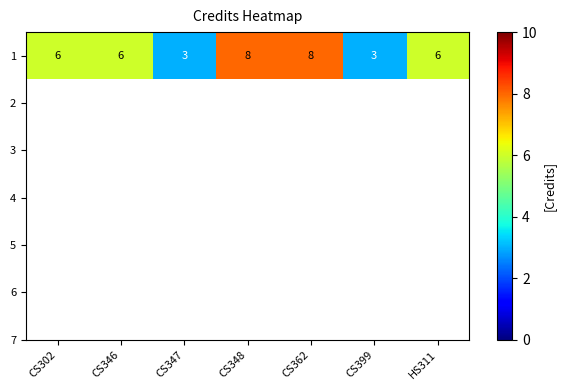

List the labels in order of value, smallest first.

CS347, CS399, CS302, CS346, HS311, CS348, CS362